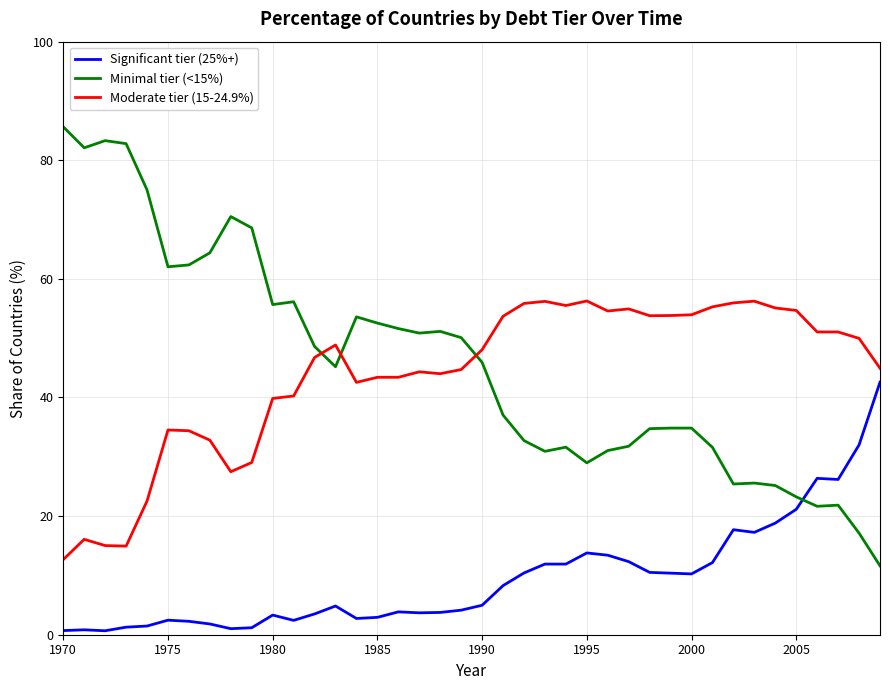

What is the difference between the maximum and minimum values in the Minimal tier (<15%) series?

74.0